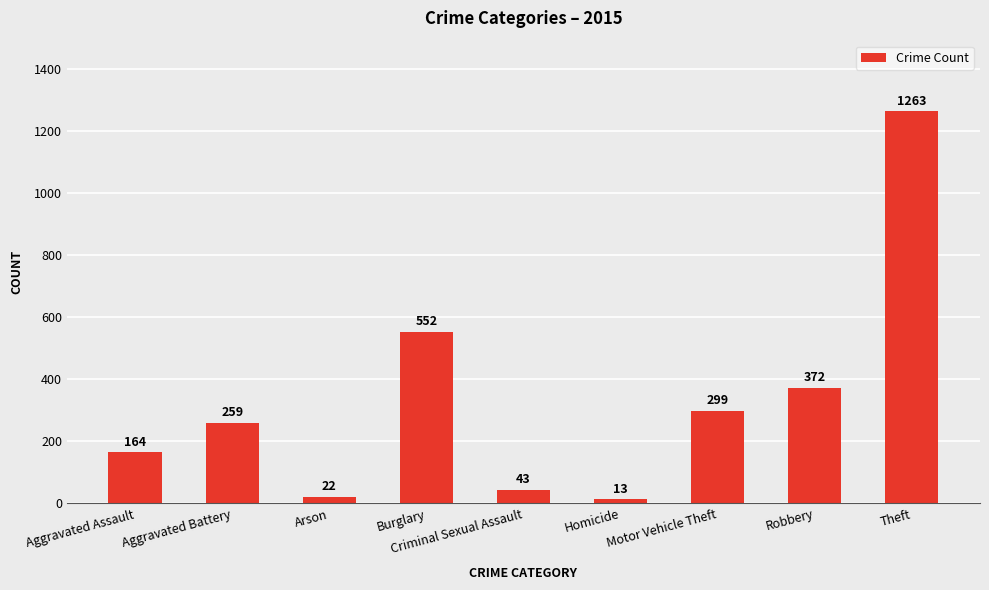

Rank the categories by value from lowest to highest.

Homicide, Arson, Criminal Sexual Assault, Aggravated Assault, Aggravated Battery, Motor Vehicle Theft, Robbery, Burglary, Theft